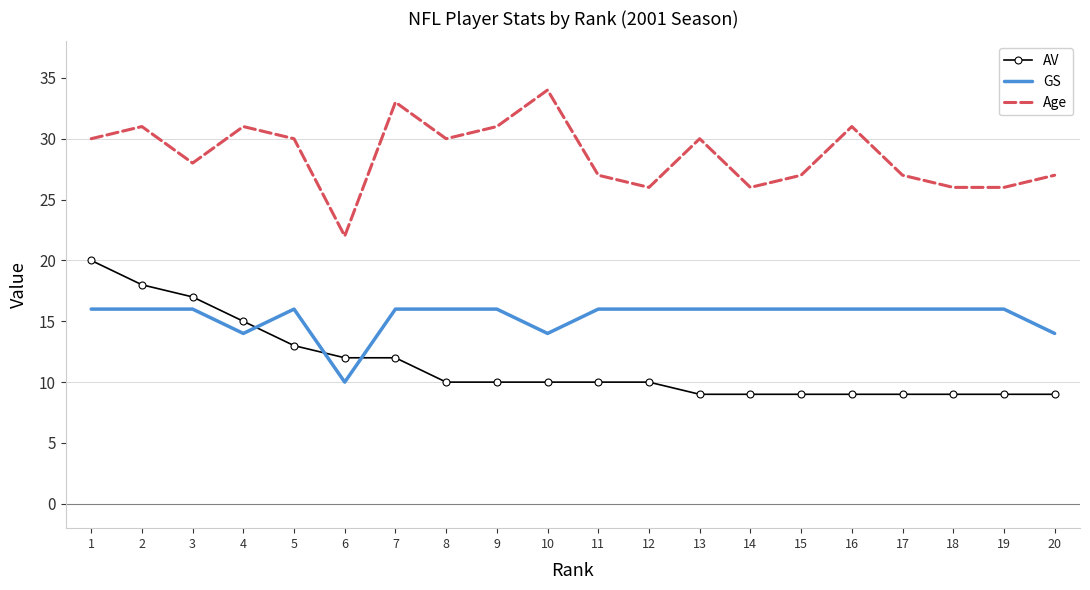

What is the difference between the maximum and minimum values in the GS series?

6